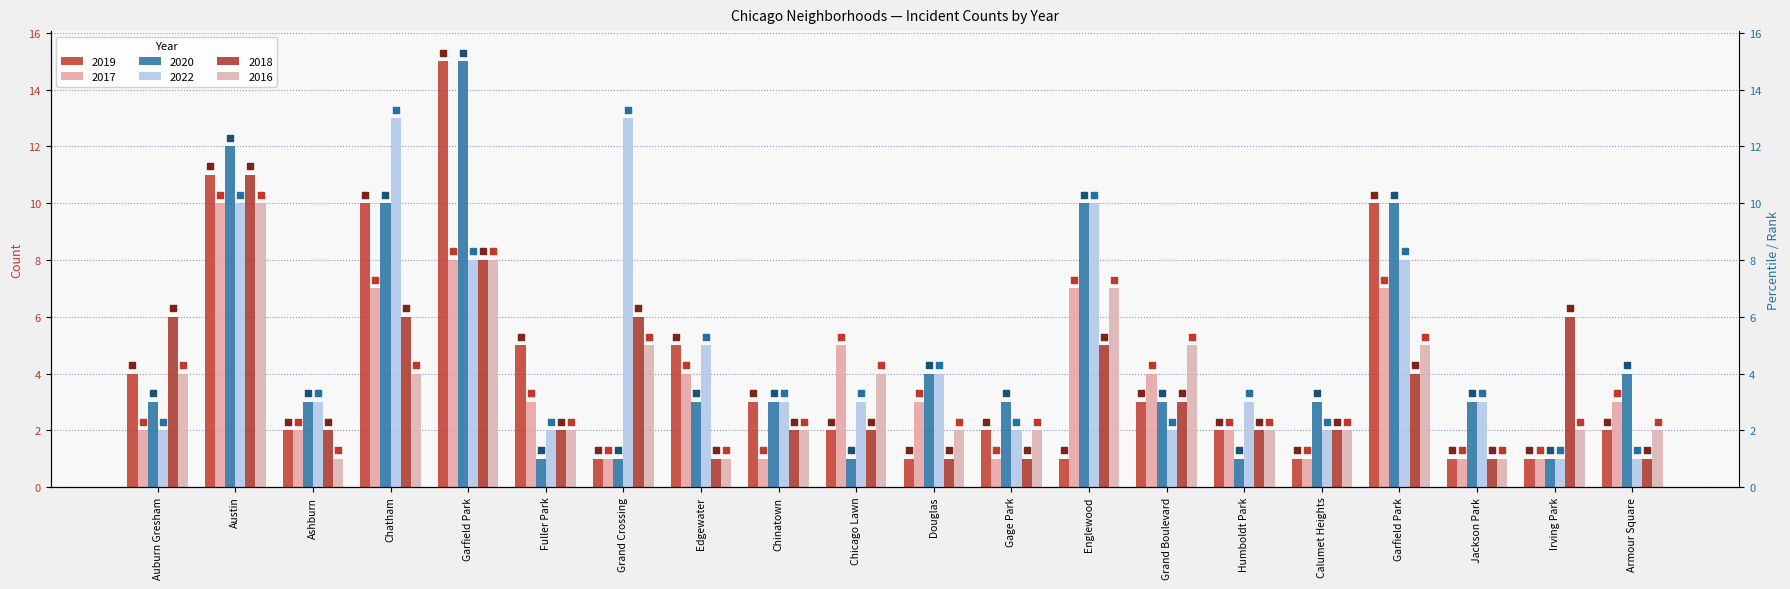

What are all the series names shown in the legend?

2019, 2017, 2020, 2022, 2018, 2016